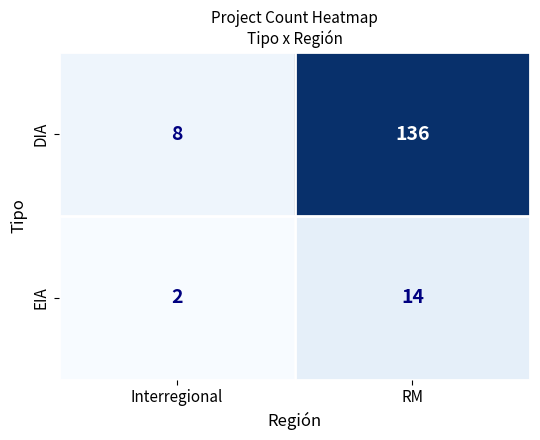

What is the approximate value of DIA at RM?

136